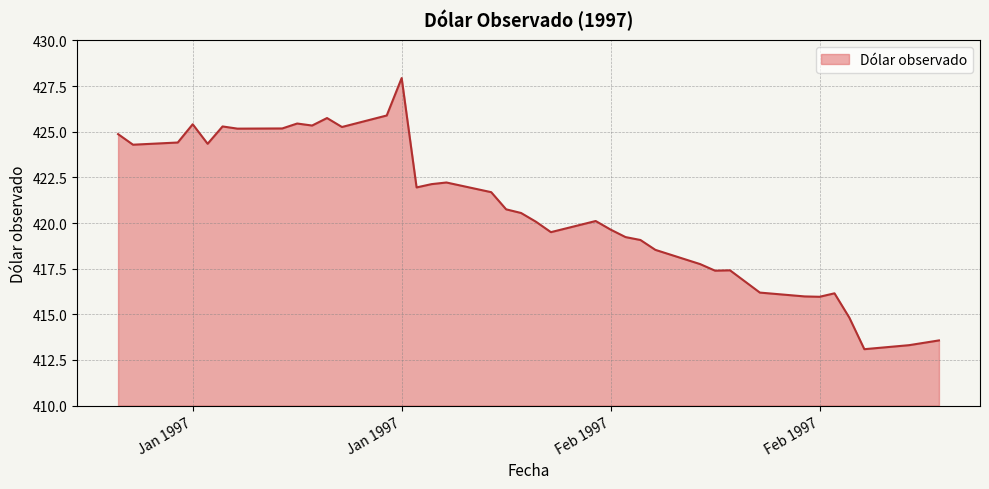

Does the chart display data point markers on the line(s)?

No